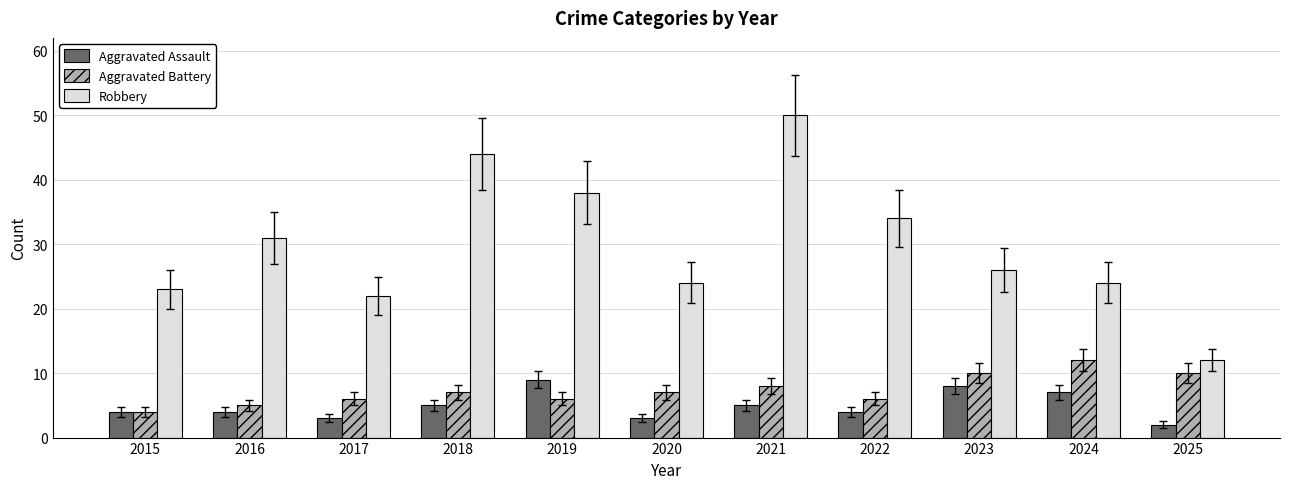

At which category is the sum across all series the highest?

2021